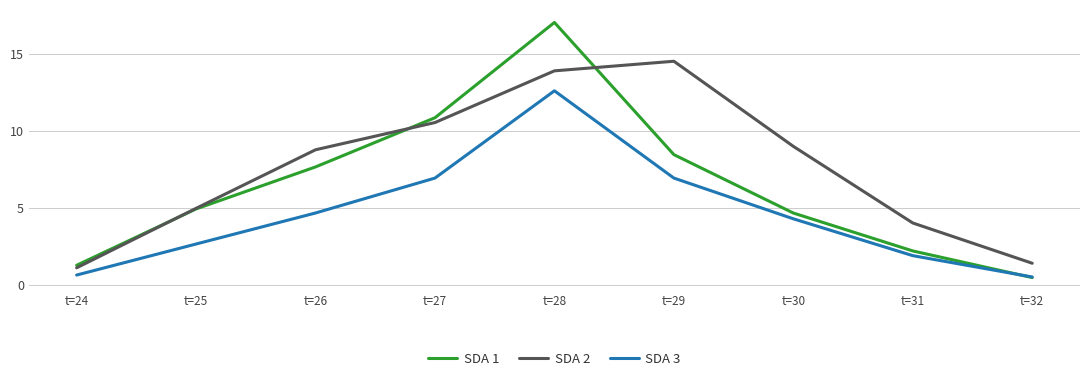

At which category is the sum across all series the highest?

t=28